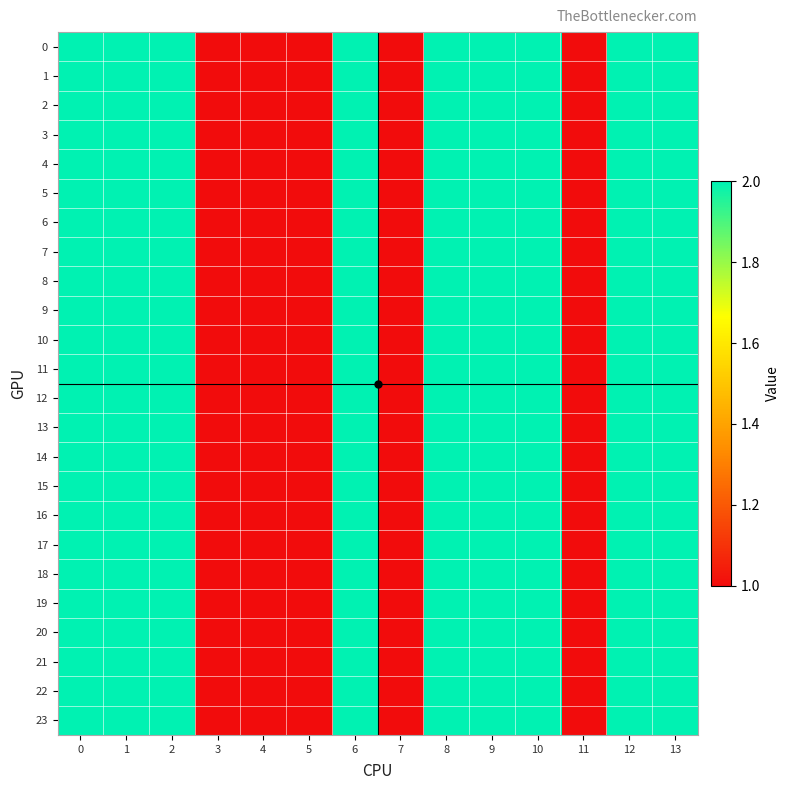

Reading right to left, list all the values displayed in this chart.

0: 13=2	12=2	11=1	10=2	9=2	8=2	7=1	6=2	5=1	4=1	3=1	2=2	1=2	0=2
1: 13=2	12=2	11=1	10=2	9=2	8=2	7=1	6=2	5=1	4=1	3=1	2=2	1=2	0=2
2: 13=2	12=2	11=1	10=2	9=2	8=2	7=1	6=2	5=1	4=1	3=1	2=2	1=2	0=2
3: 13=2	12=2	11=1	10=2	9=2	8=2	7=1	6=2	5=1	4=1	3=1	2=2	1=2	0=2
4: 13=2	12=2	11=1	10=2	9=2	8=2	7=1	6=2	5=1	4=1	3=1	2=2	1=2	0=2
5: 13=2	12=2	11=1	10=2	9=2	8=2	7=1	6=2	5=1	4=1	3=1	2=2	1=2	0=2
6: 13=2	12=2	11=1	10=2	9=2	8=2	7=1	6=2	5=1	4=1	3=1	2=2	1=2	0=2
7: 13=2	12=2	11=1	10=2	9=2	8=2	7=1	6=2	5=1	4=1	3=1	2=2	1=2	0=2
8: 13=2	12=2	11=1	10=2	9=2	8=2	7=1	6=2	5=1	4=1	3=1	2=2	1=2	0=2
9: 13=2	12=2	11=1	10=2	9=2	8=2	7=1	6=2	5=1	4=1	3=1	2=2	1=2	0=2
10: 13=2	12=2	11=1	10=2	9=2	8=2	7=1	6=2	5=1	4=1	3=1	2=2	1=2	0=2
11: 13=2	12=2	11=1	10=2	9=2	8=2	7=1	6=2	5=1	4=1	3=1	2=2	1=2	0=2
12: 13=2	12=2	11=1	10=2	9=2	8=2	7=1	6=2	5=1	4=1	3=1	2=2	1=2	0=2
13: 13=2	12=2	11=1	10=2	9=2	8=2	7=1	6=2	5=1	4=1	3=1	2=2	1=2	0=2
14: 13=2	12=2	11=1	10=2	9=2	8=2	7=1	6=2	5=1	4=1	3=1	2=2	1=2	0=2
15: 13=2	12=2	11=1	10=2	9=2	8=2	7=1	6=2	5=1	4=1	3=1	2=2	1=2	0=2
16: 13=2	12=2	11=1	10=2	9=2	8=2	7=1	6=2	5=1	4=1	3=1	2=2	1=2	0=2
17: 13=2	12=2	11=1	10=2	9=2	8=2	7=1	6=2	5=1	4=1	3=1	2=2	1=2	0=2
18: 13=2	12=2	11=1	10=2	9=2	8=2	7=1	6=2	5=1	4=1	3=1	2=2	1=2	0=2
19: 13=2	12=2	11=1	10=2	9=2	8=2	7=1	6=2	5=1	4=1	3=1	2=2	1=2	0=2
20: 13=2	12=2	11=1	10=2	9=2	8=2	7=1	6=2	5=1	4=1	3=1	2=2	1=2	0=2
21: 13=2	12=2	11=1	10=2	9=2	8=2	7=1	6=2	5=1	4=1	3=1	2=2	1=2	0=2
22: 13=2	12=2	11=1	10=2	9=2	8=2	7=1	6=2	5=1	4=1	3=1	2=2	1=2	0=2
23: 13=2	12=2	11=1	10=2	9=2	8=2	7=1	6=2	5=1	4=1	3=1	2=2	1=2	0=2